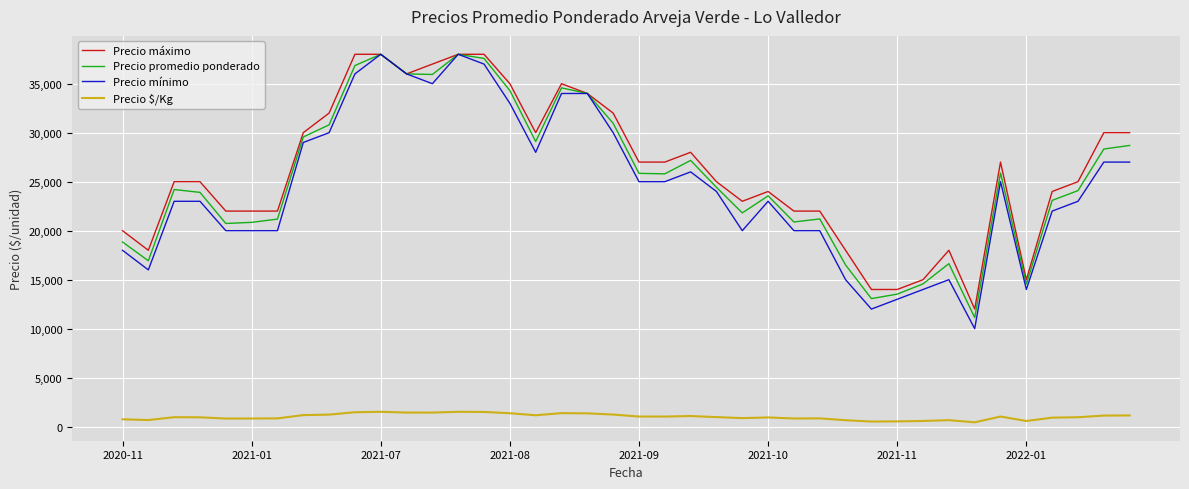

Which series has the largest range (max minus min)?

Precio mínimo